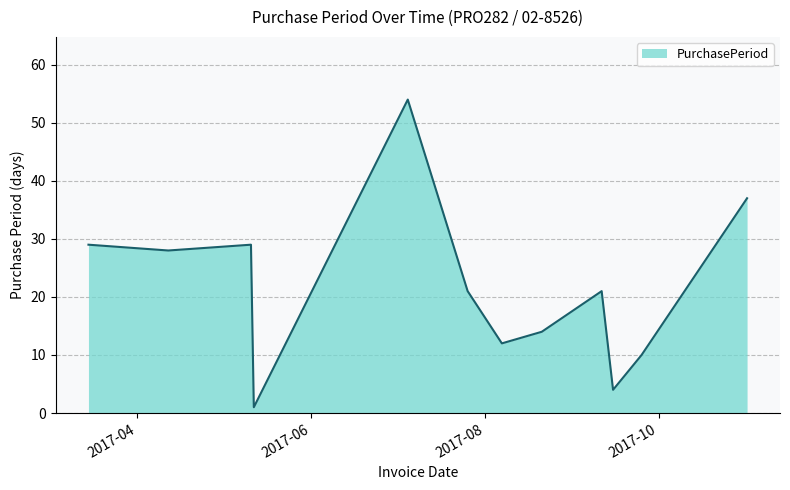

How many lines are shown in the chart?

1